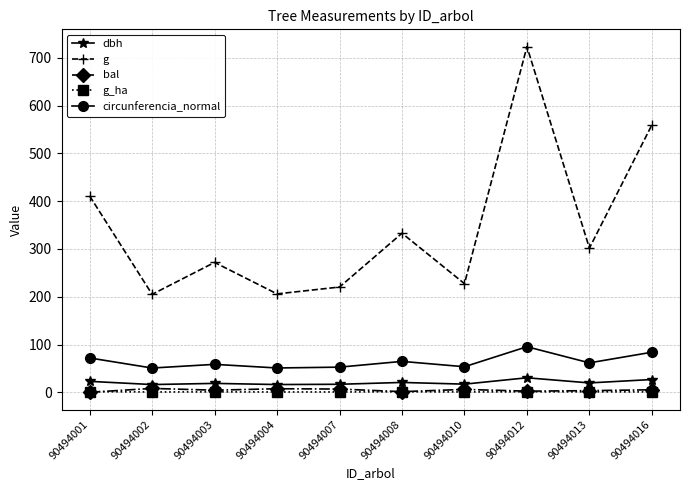

What is the minimum value for dbh?

16.2